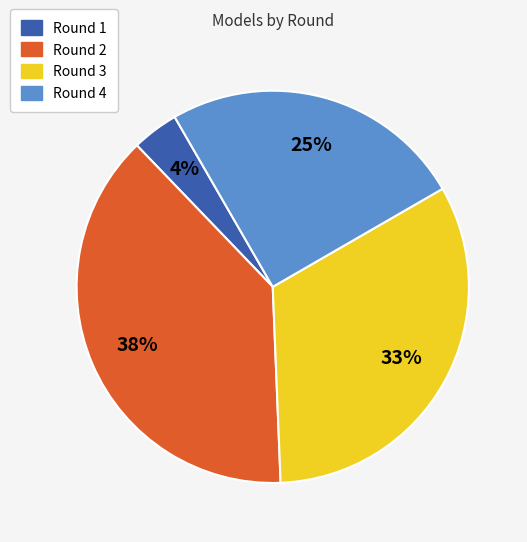

To the nearest percent, what portion does Round 3 represent?

33%